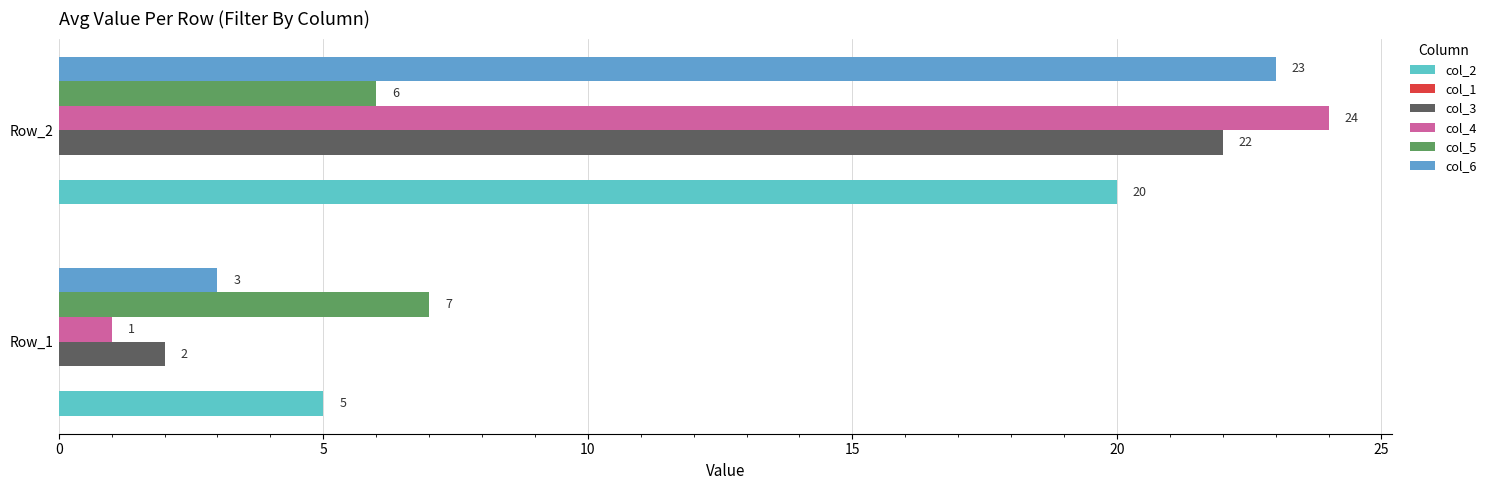

At which category is the sum across all series the highest?

Row_2